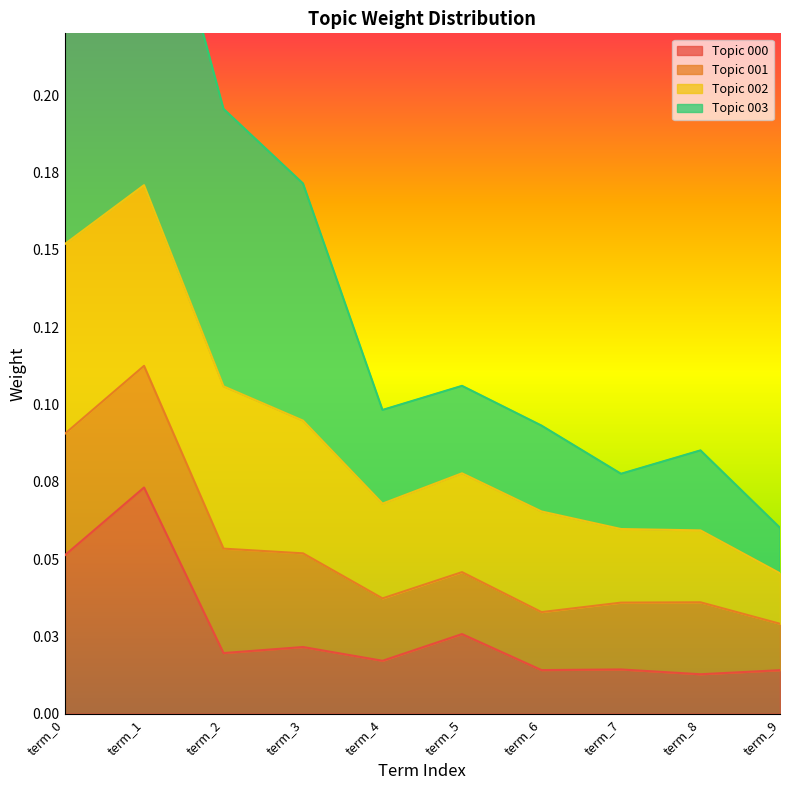

At which category does 000 reach its first local peak?

term_1